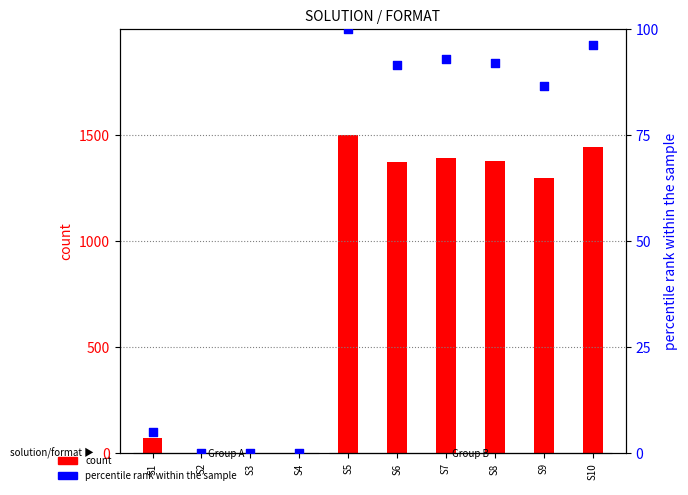

What are all the series names shown in the legend?

count, percentile rank within the sample